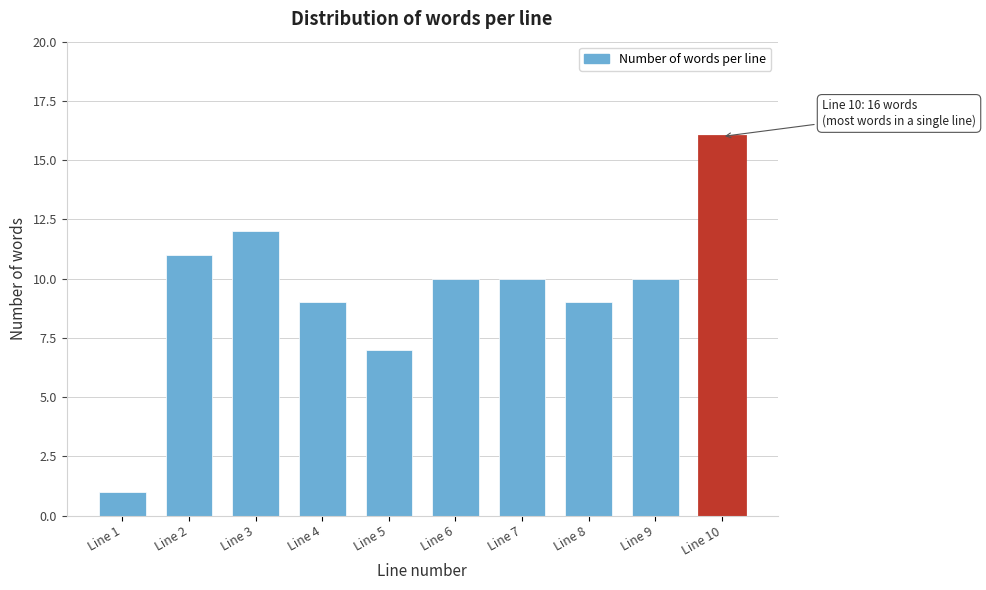

Reading left to right, extract all data points from this chart.

Line 1=1	Line 2=11	Line 3=12	Line 4=9	Line 5=7	Line 6=10	Line 7=10	Line 8=9	Line 9=10	Line 10=16